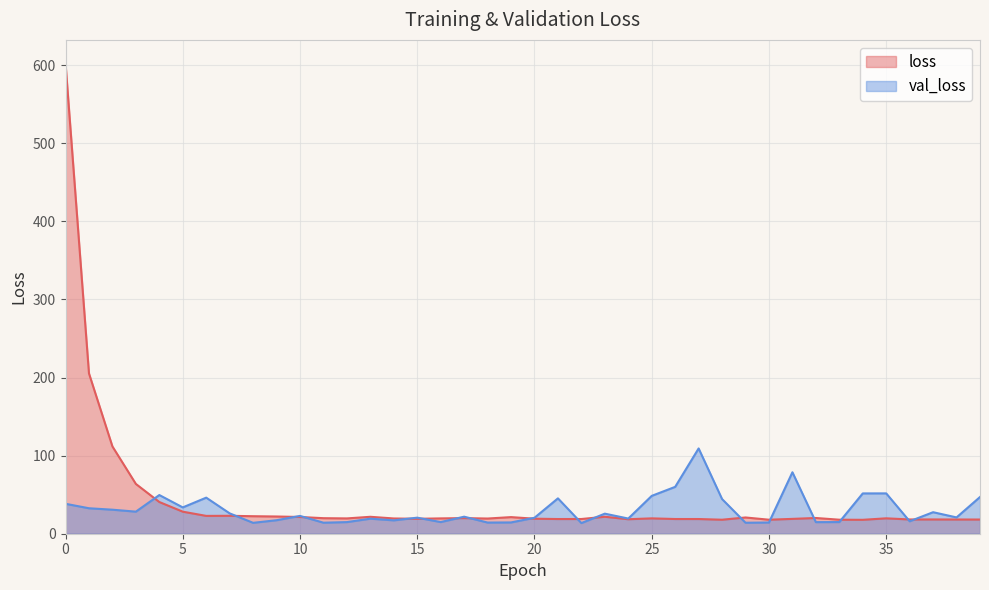

What is the spread (max minus min) of values at 15?

1.4